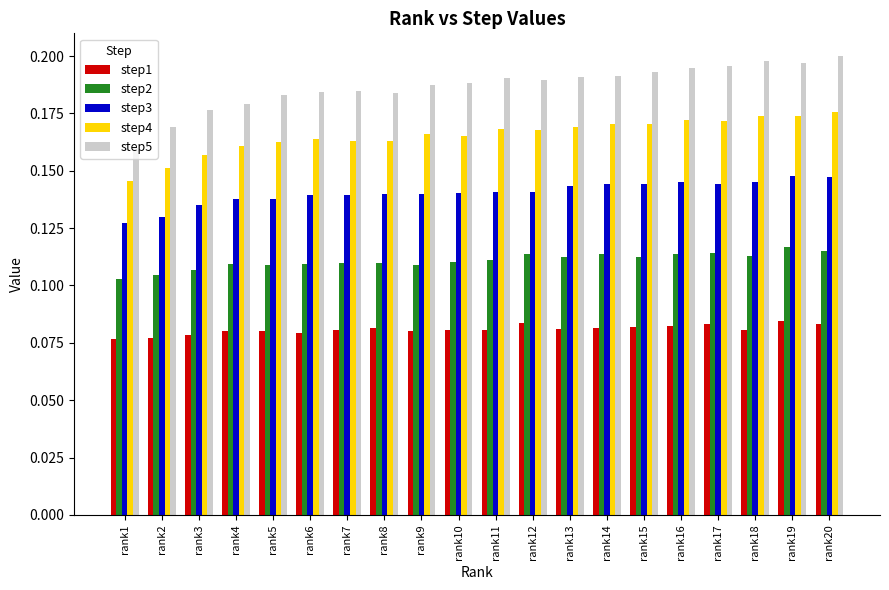

How many bars are there in each group?

5